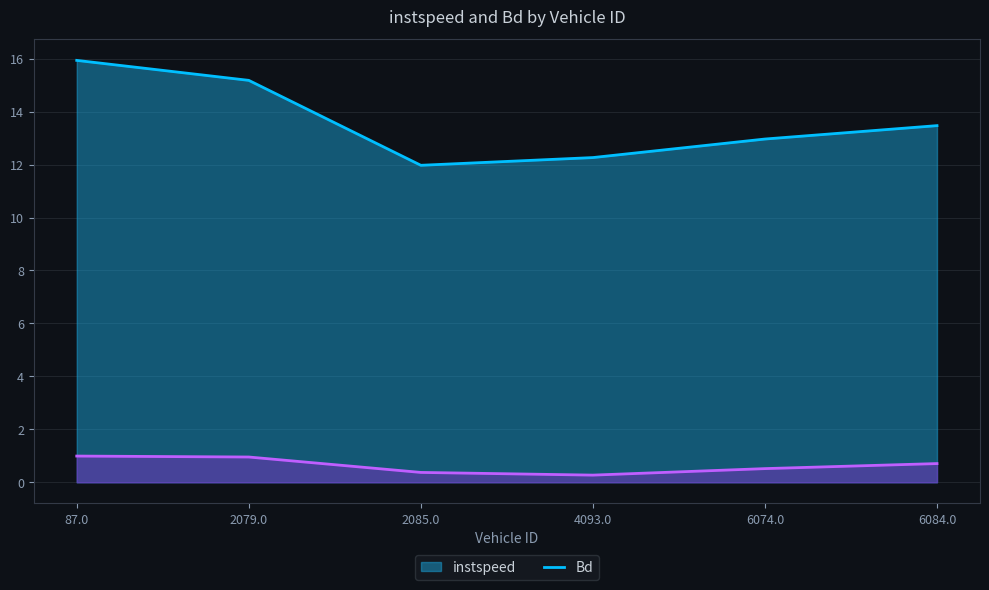

What is the label of the 2nd point from the right?

6074.0